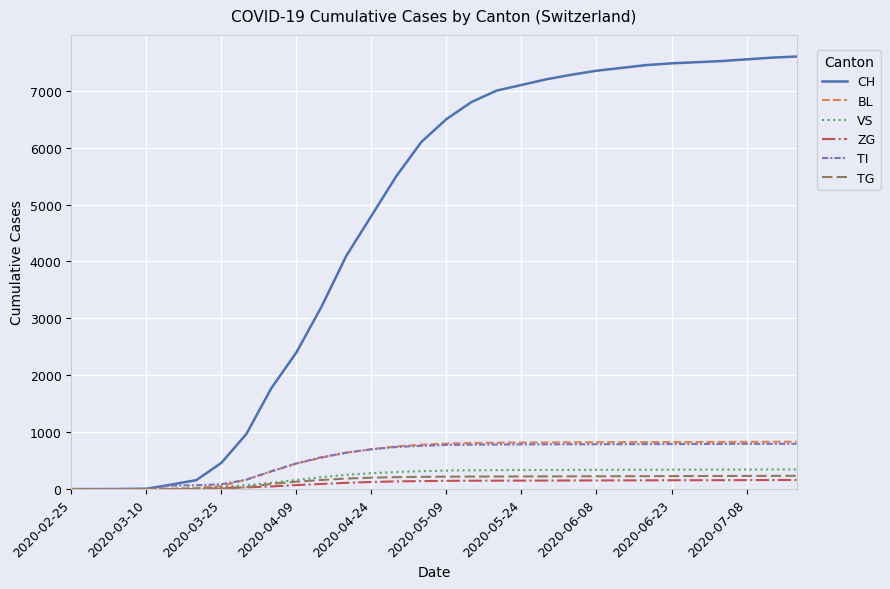

What is the highest value of the BL series?

832